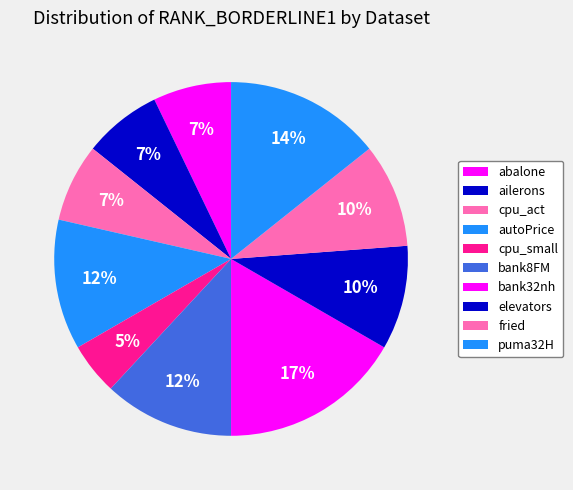

How many segments does this pie chart have?

10